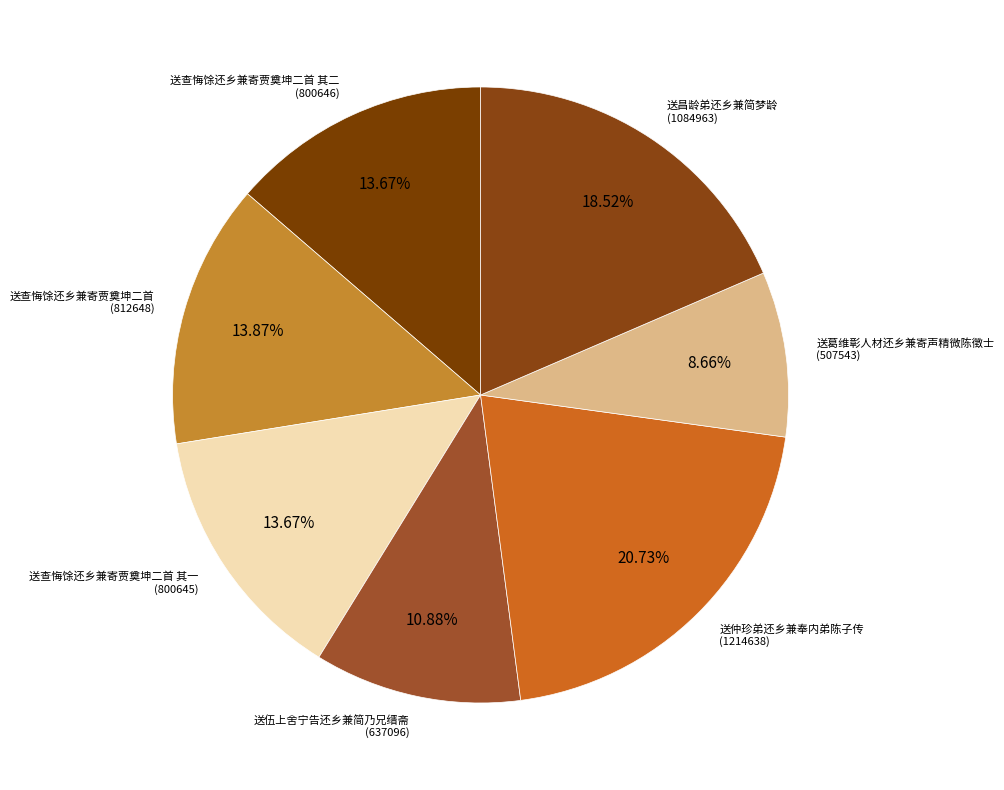

Count the number of slices in the pie.

7